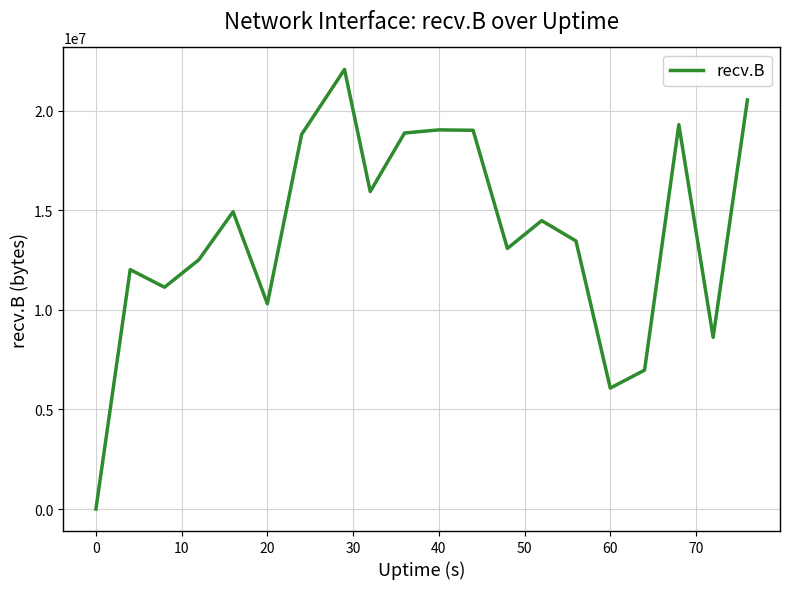

What is the difference between the maximum and minimum values?

22071687